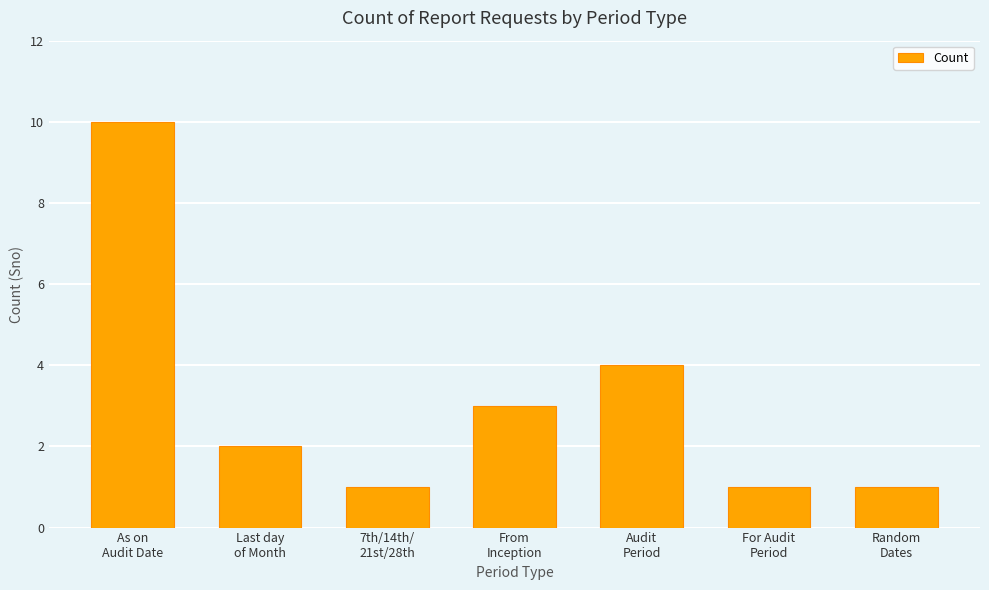

What is the difference between the maximum and minimum values?

9